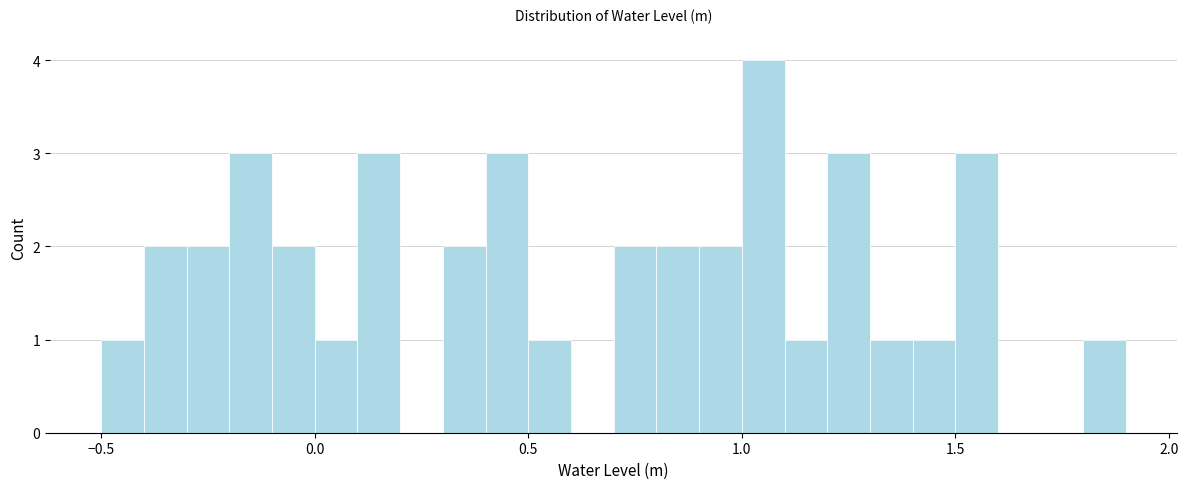

Read against the x-axis, roughly where is the centre of the tallest bar?

1.05